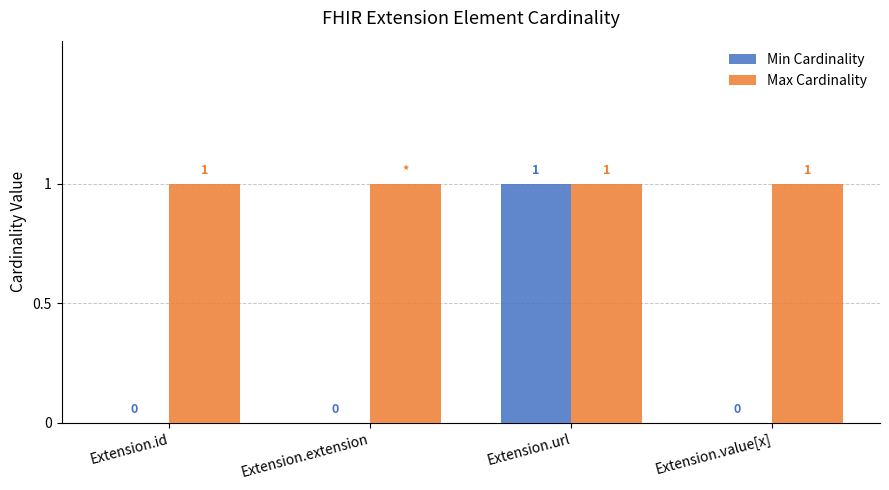

What is the sum of all Max Cardinality values?

4